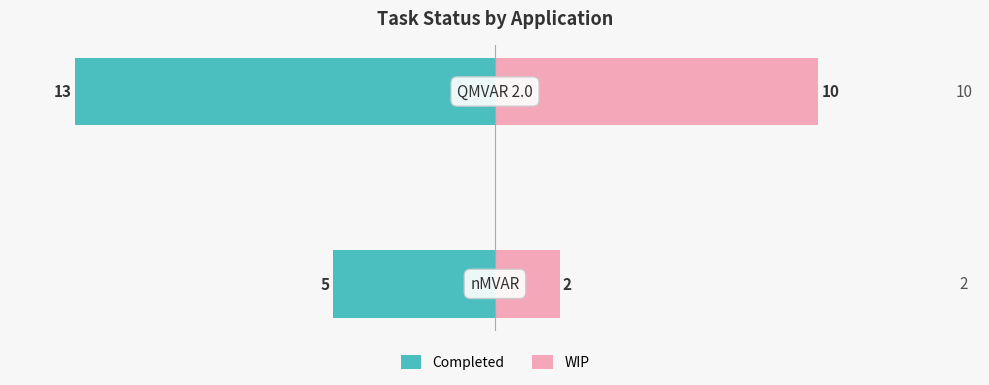

What is the maximum value for WIP?

10